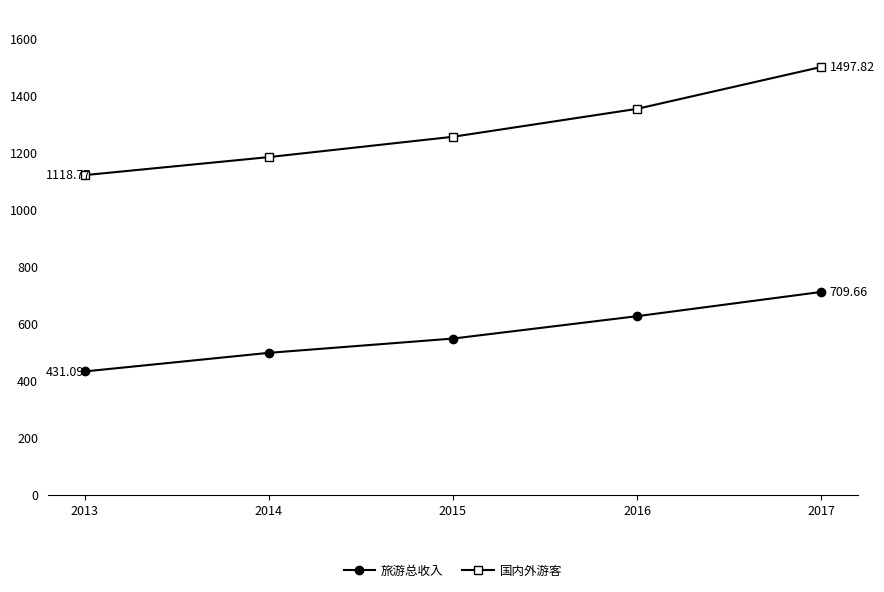

Between 2013 and 2014, which series saw the biggest shift?

旅游总收入